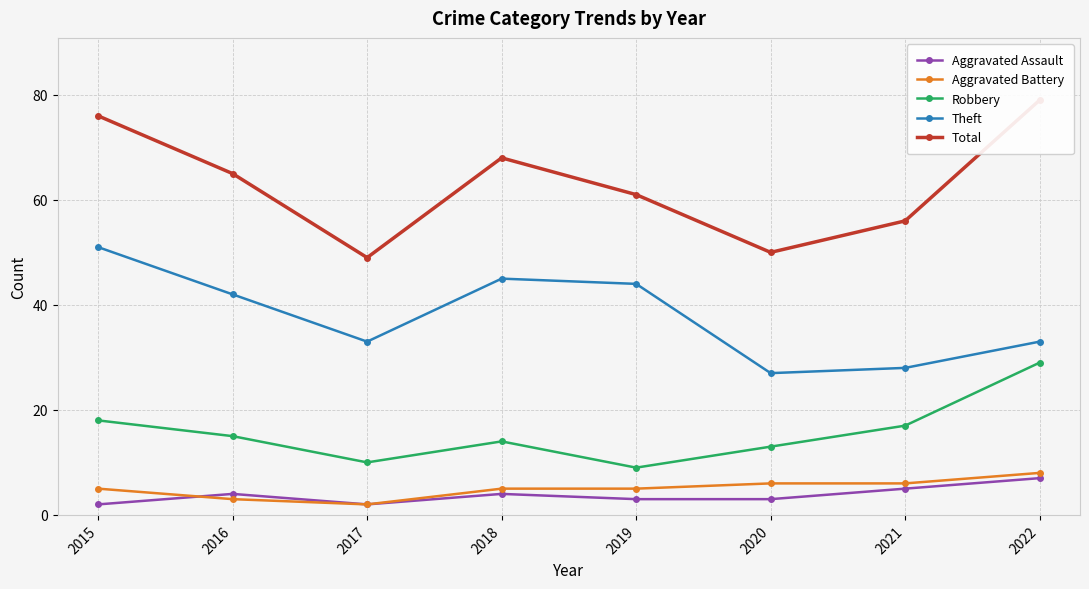

What are all the series names shown in the legend?

Aggravated Assault, Aggravated Battery, Robbery, Theft, Total